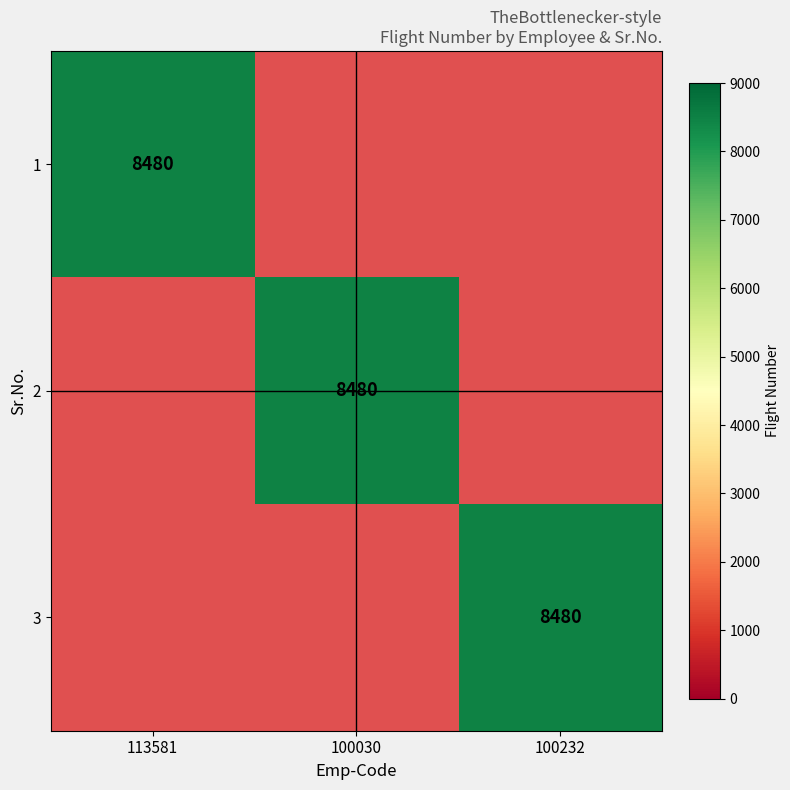

True or false: 1 has a value of 8480 at 113581.

True